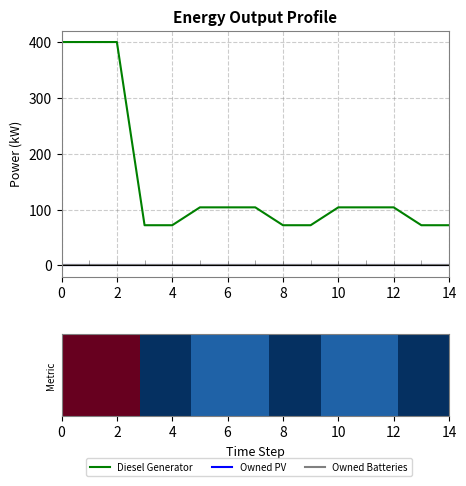

The Owned PV series shows 0 at 10. True or false?

True